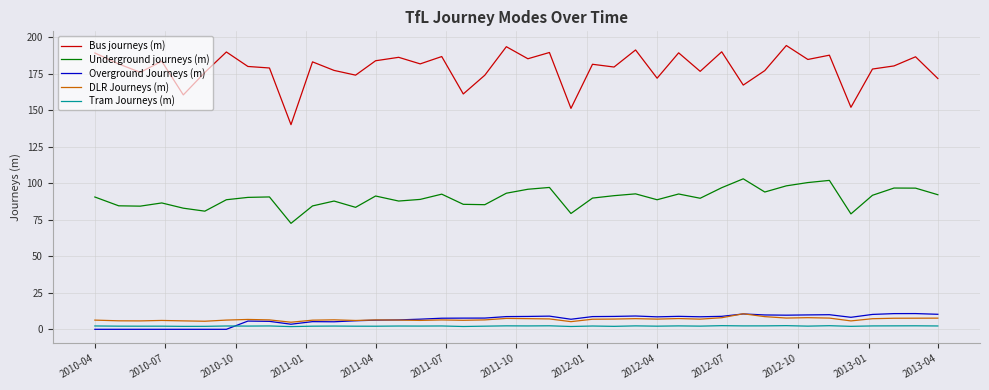

True or false: Overground Journeys (m) and Underground journeys (m) intersect in this chart.

False